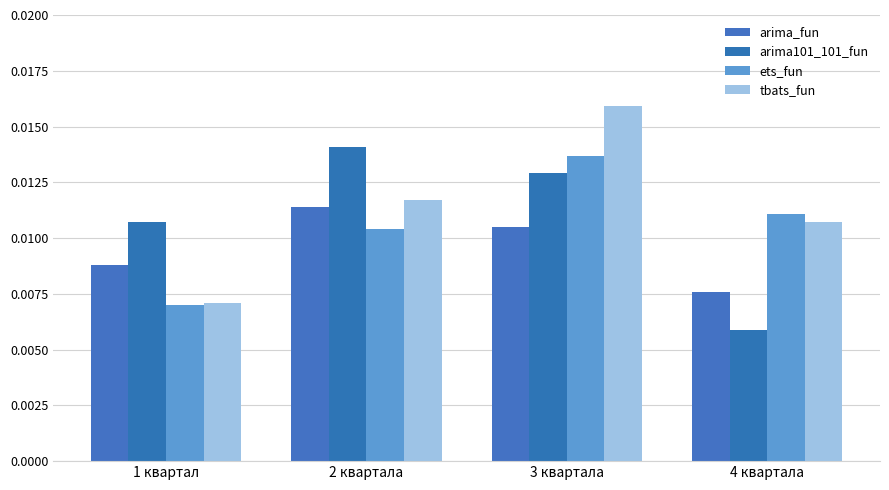

How many distinct data groups are displayed?

4